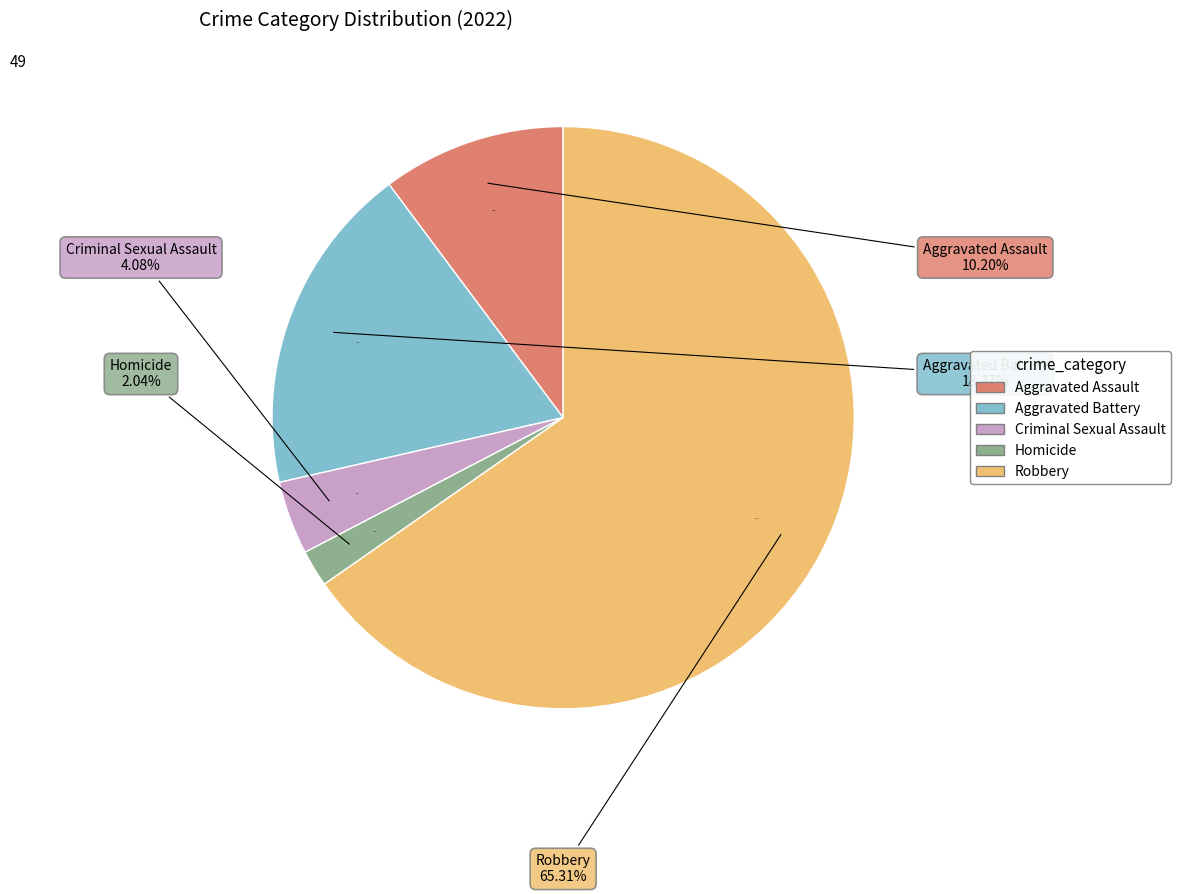

Which slice is the largest?

Robbery